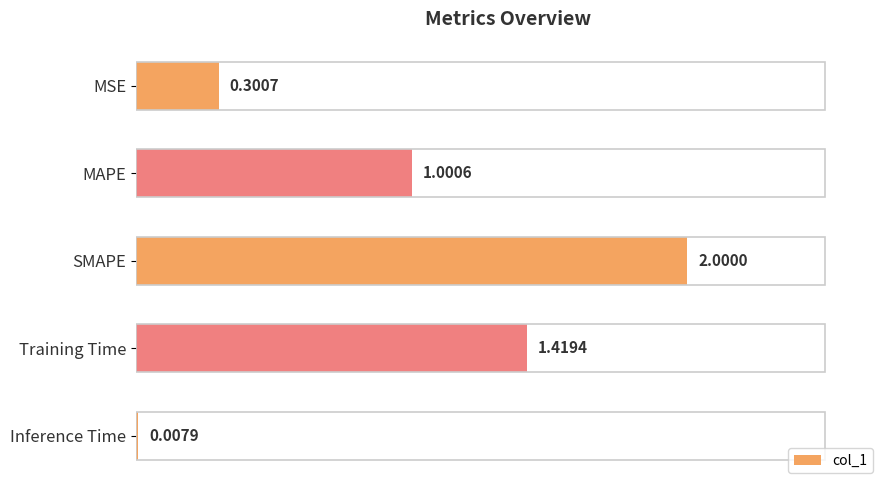

Where is the data nearest to the value 1?

MAPE